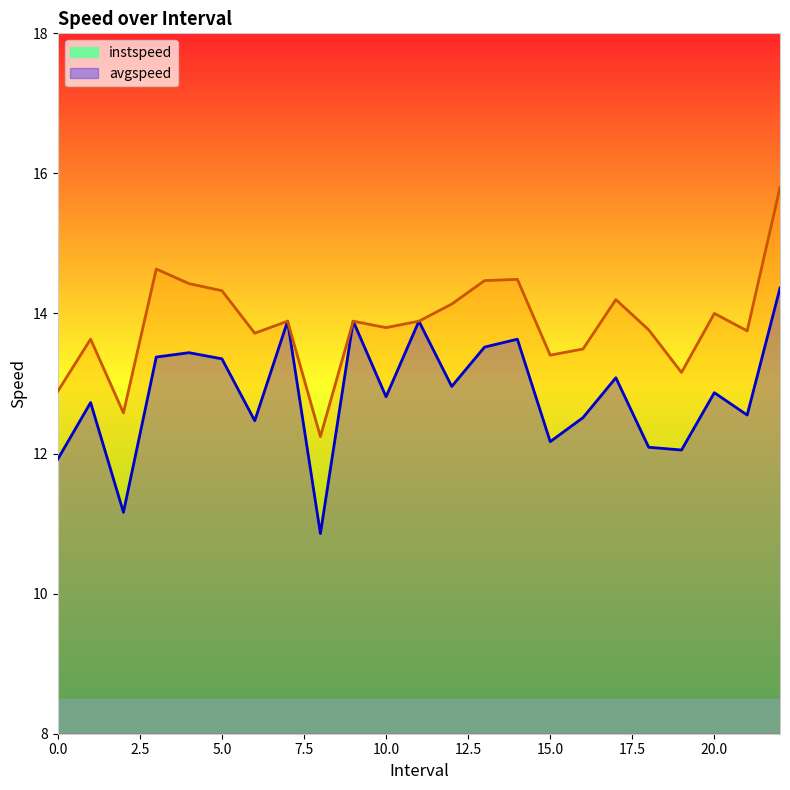

Which category has the lowest value across all series?

8.0